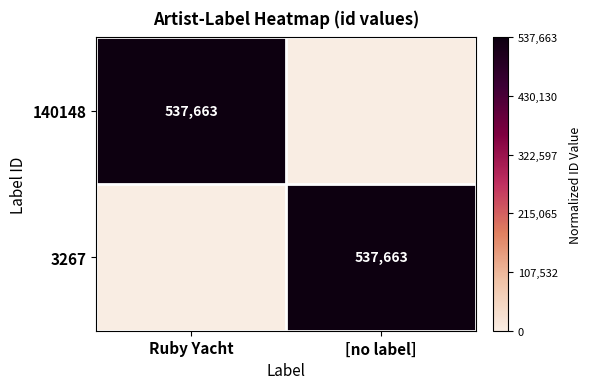

Count the number of data series in this chart.

2